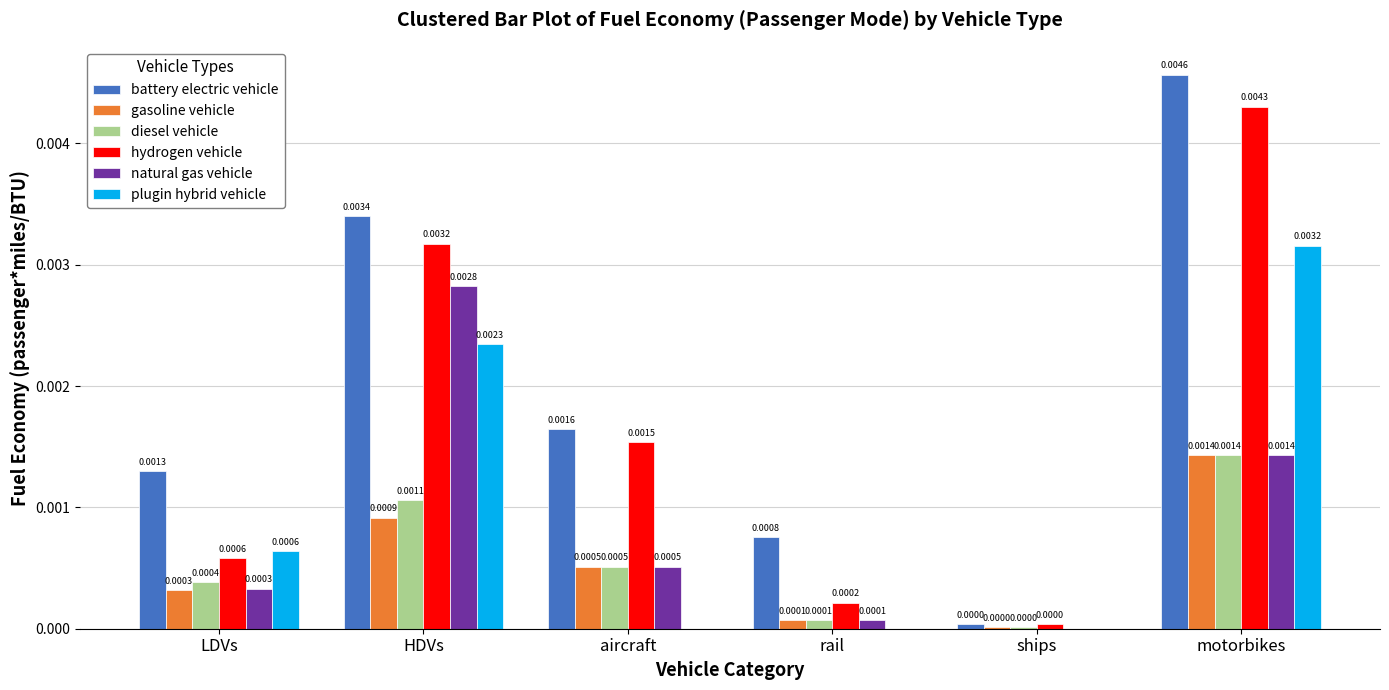

Which series changed the most between LDVs and rail?

plugin hybrid vehicle